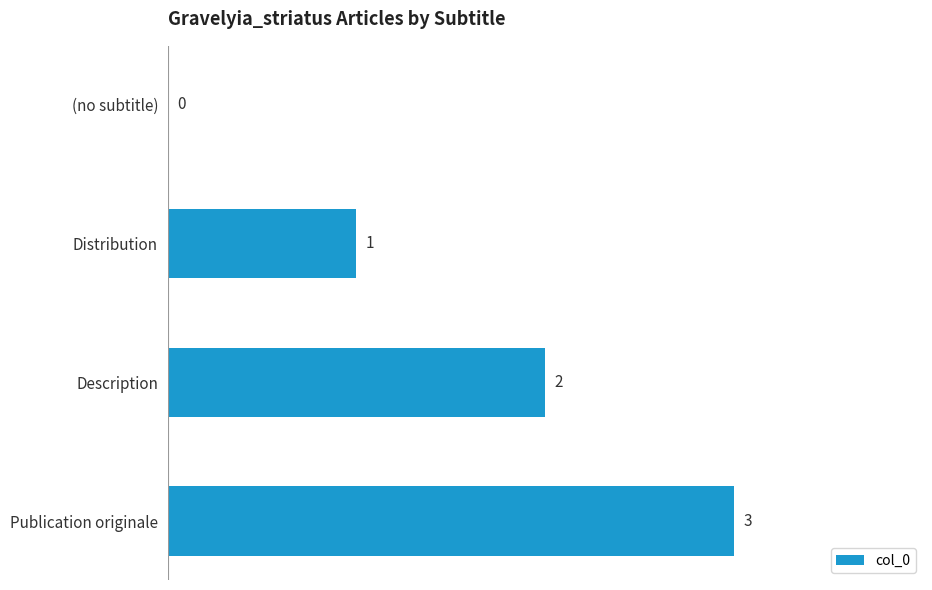

True or false: the data shows 2 at Description.

True